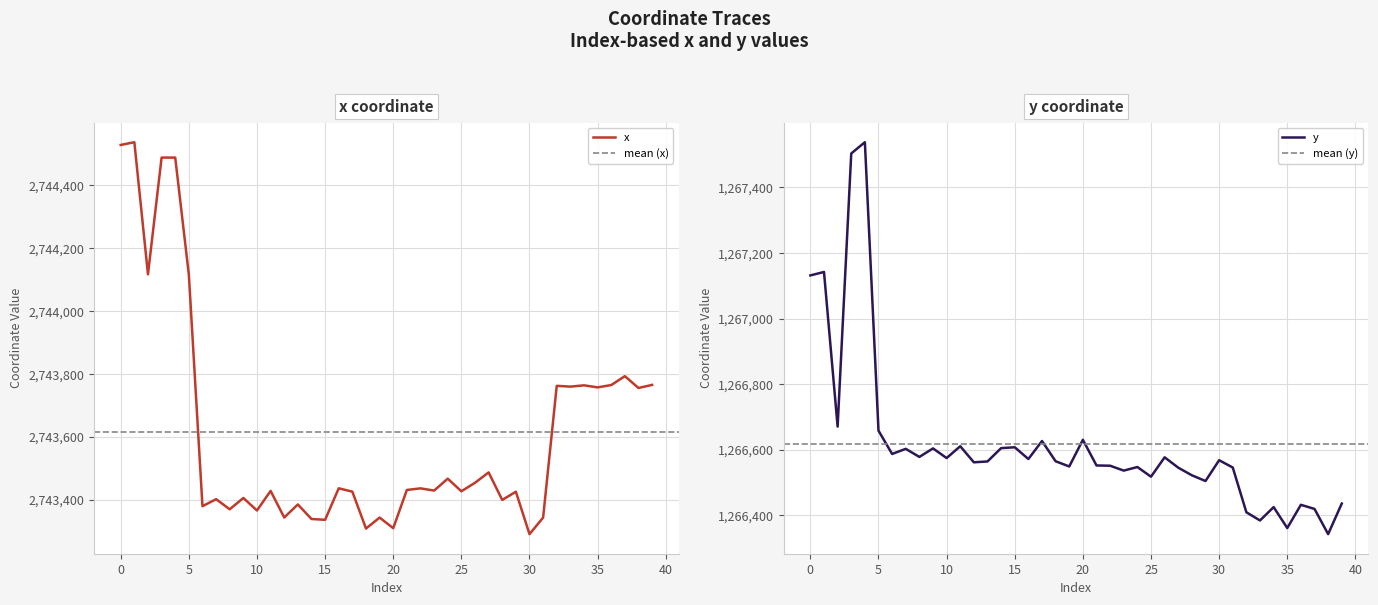

How many data points does each series have?

40